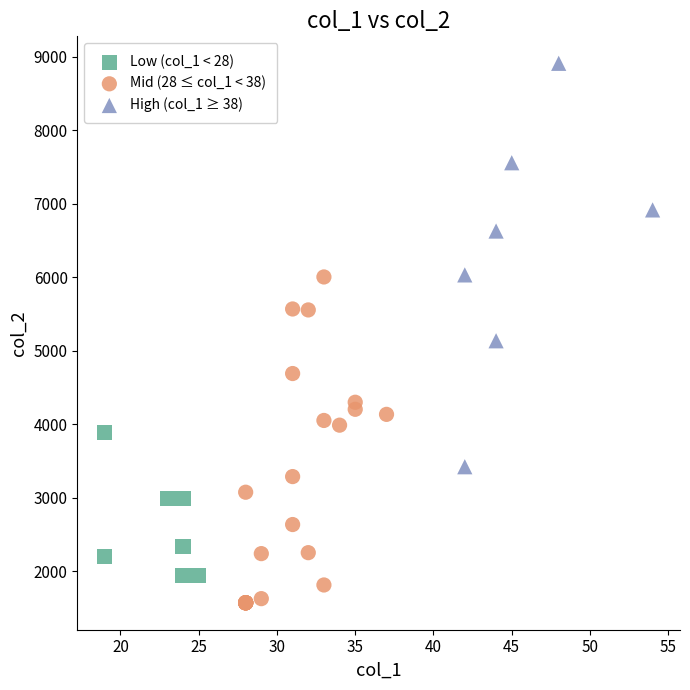

Which series reaches the minimum Y coordinate?

Mid (28 ≤ col_1 < 38)